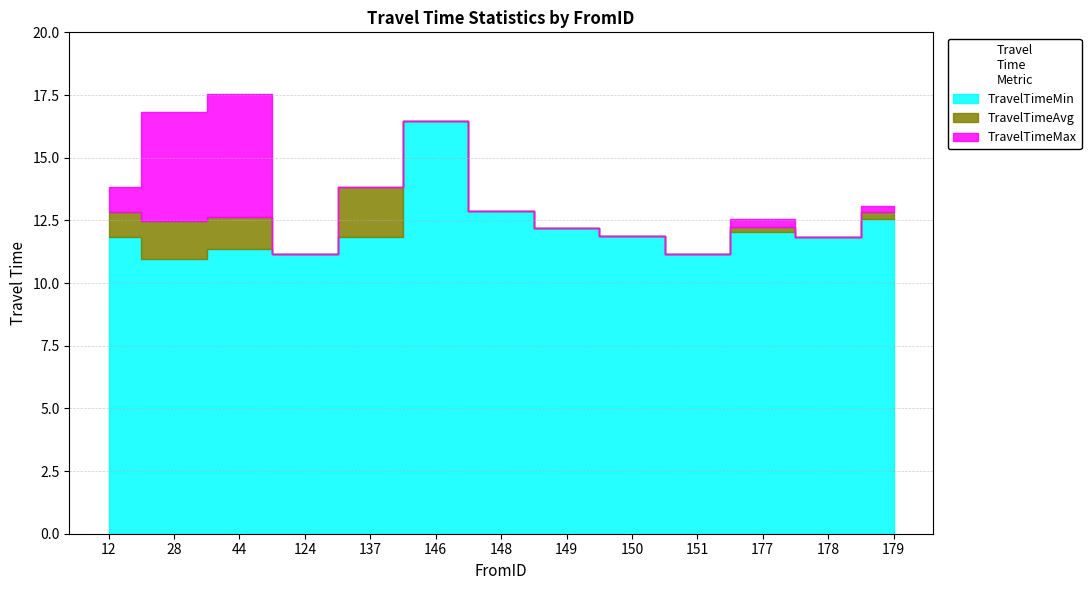

In TravelTimeAvg, how many points are higher than both neighbors (excluding endpoints)?

3